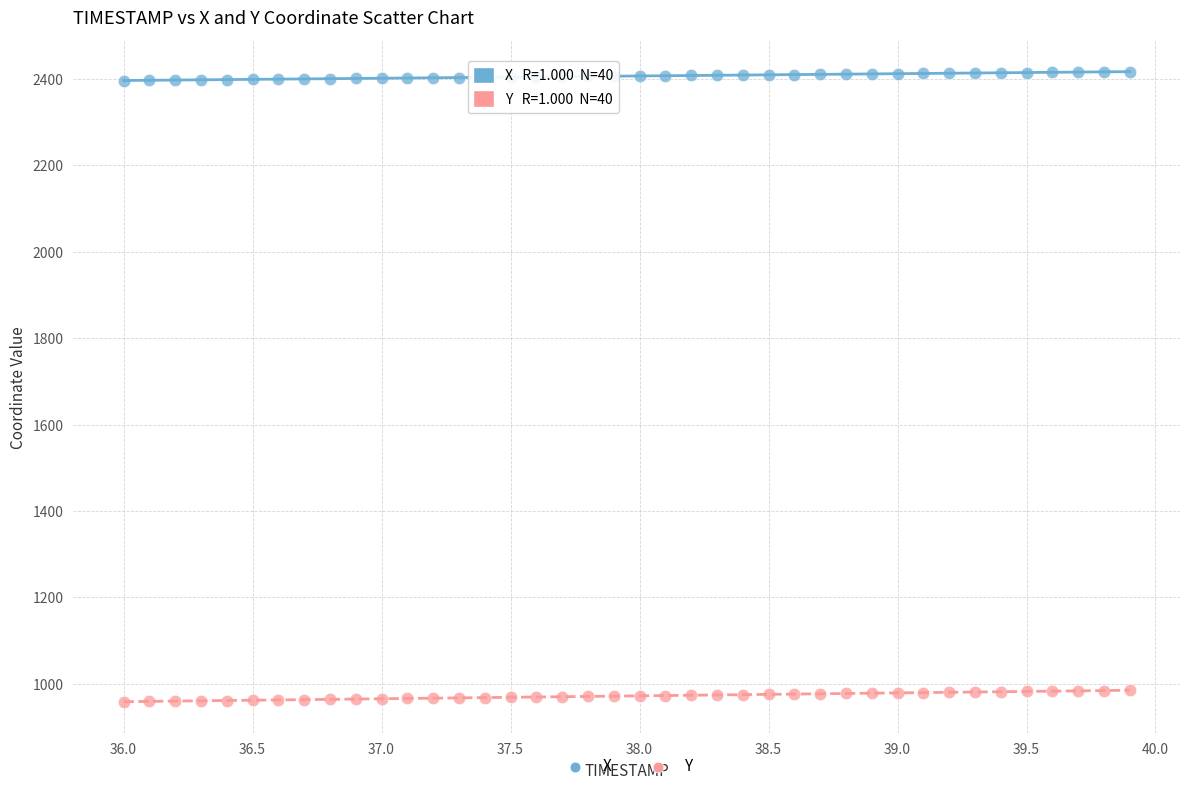

What are all the series names shown in the legend?

X, Y